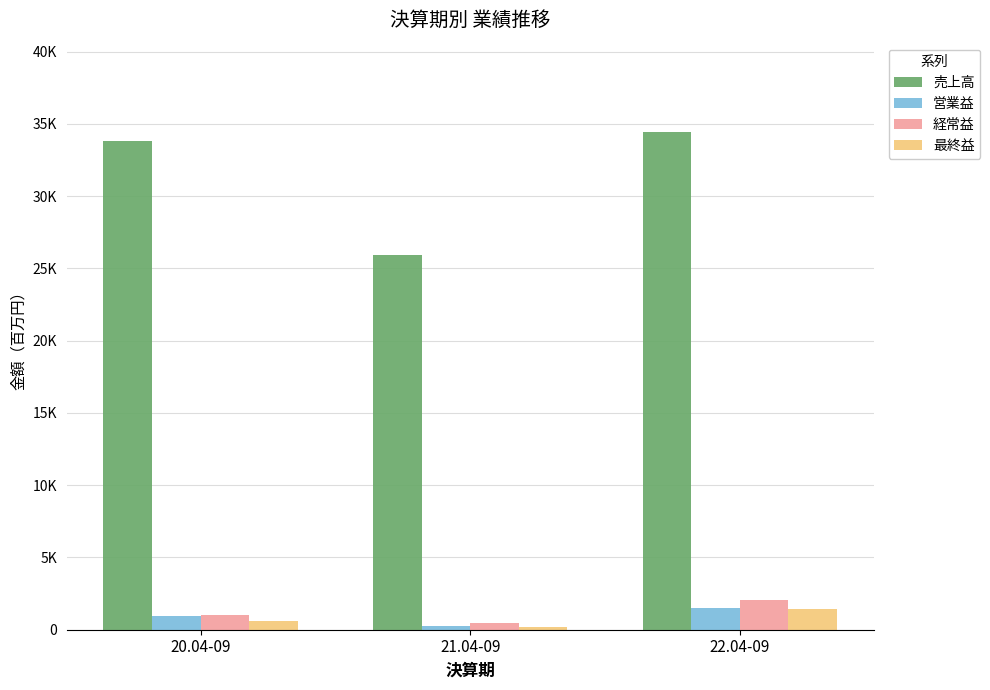

Which series has the largest total across all categories?

売上高